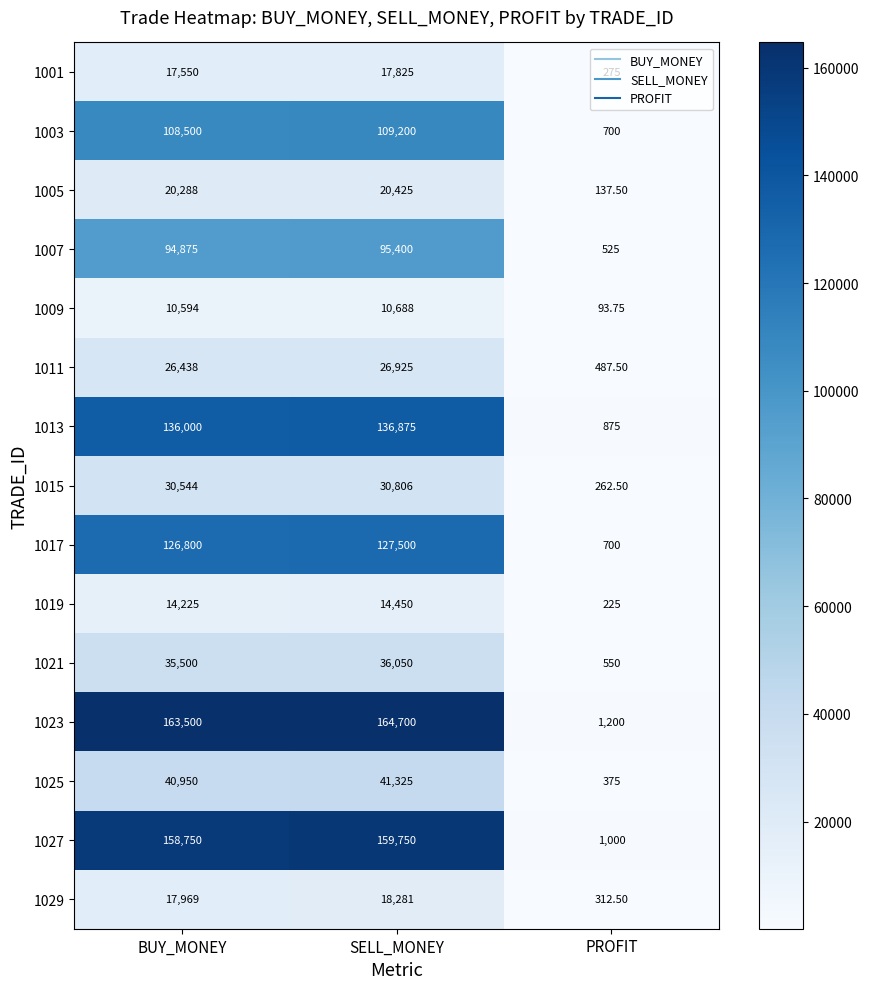

Which series changed the most between SELL_MONEY and PROFIT?

1023